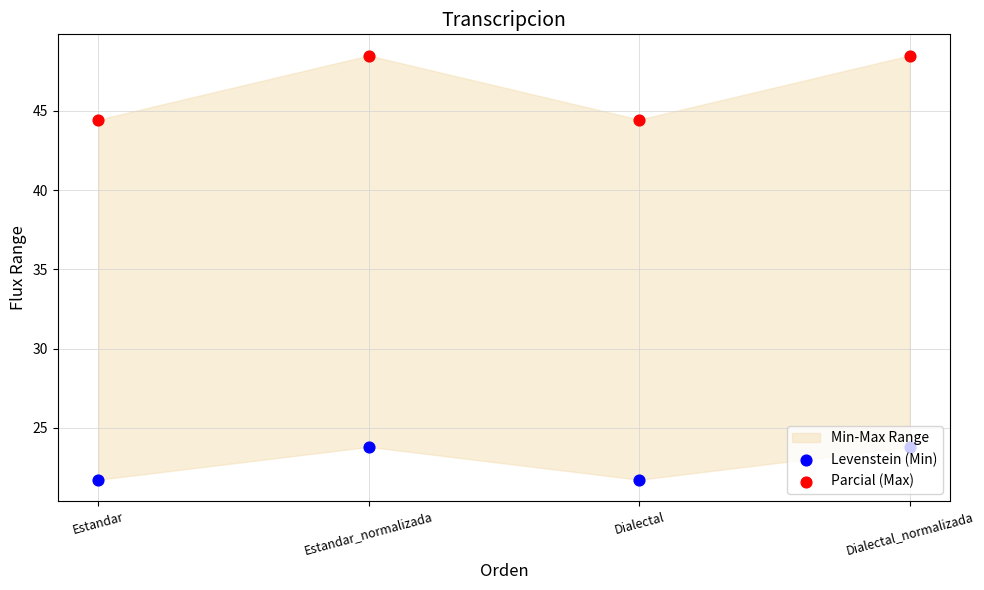

Which series has the widest spread of Y values?

Parcial (Max)